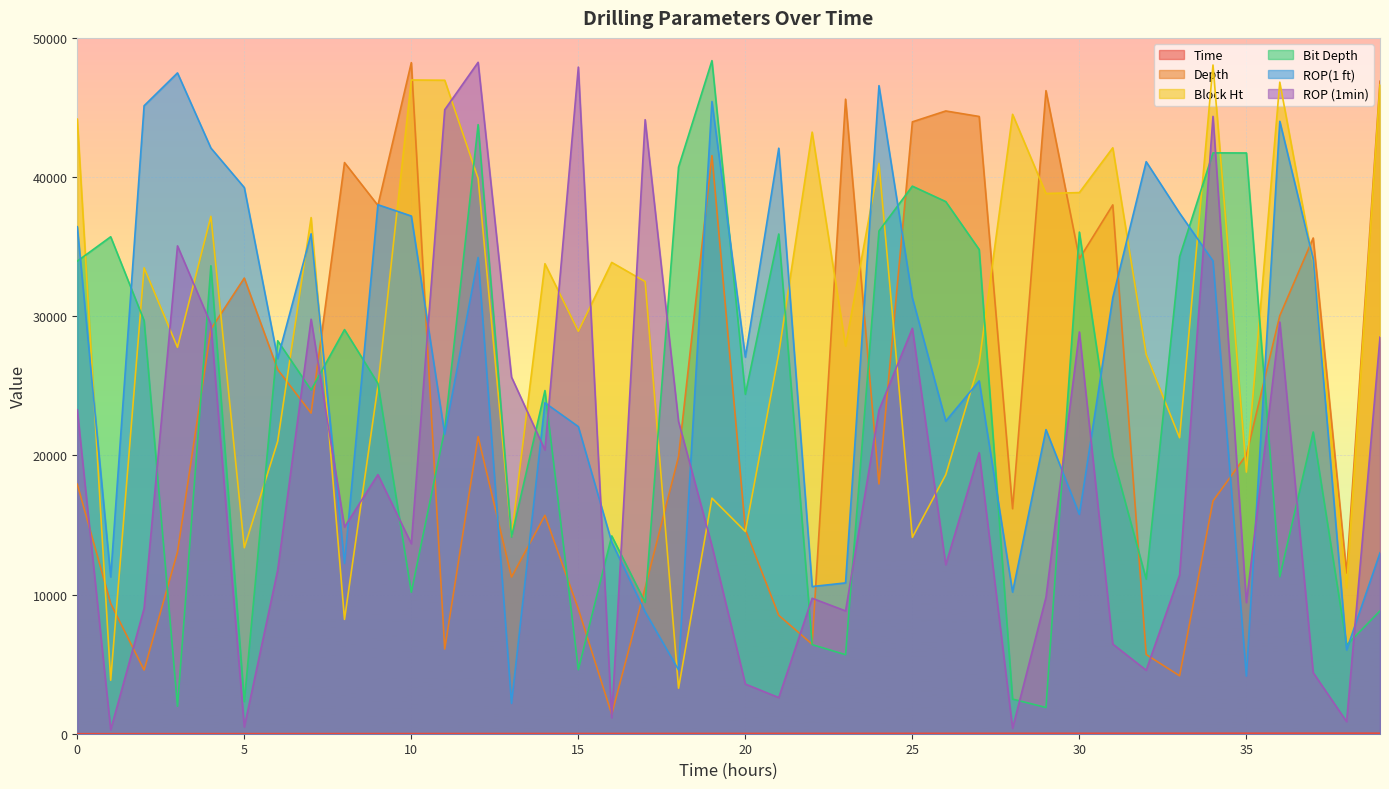

Rank the series at 36 from highest to lowest value.

Block Ht, ROP(1 ft), Depth, ROP (1min), Bit Depth, Time